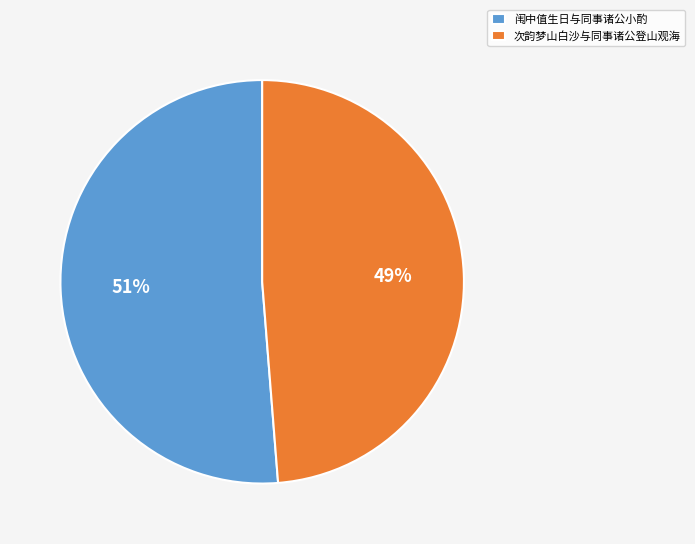

To the nearest percent, what portion does 次韵梦山白沙与同事诸公登山观海 represent?

49%